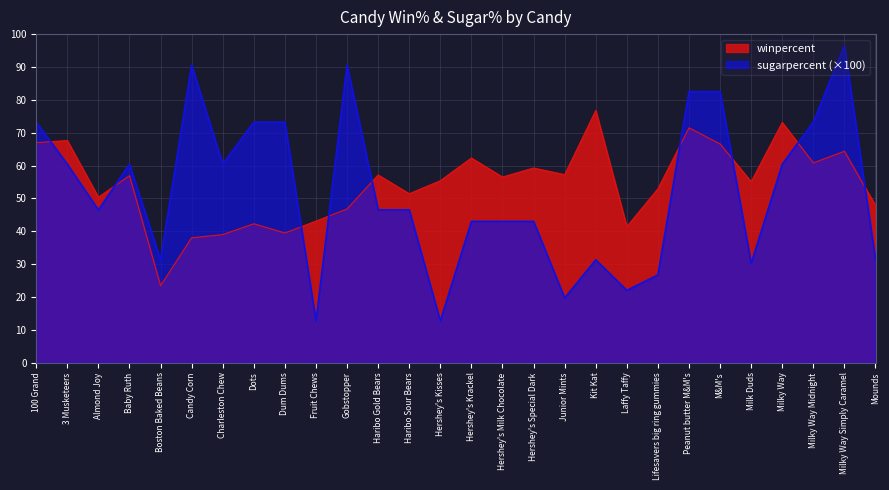

Which series has the largest range (max minus min)?

sugarpercent (×100)